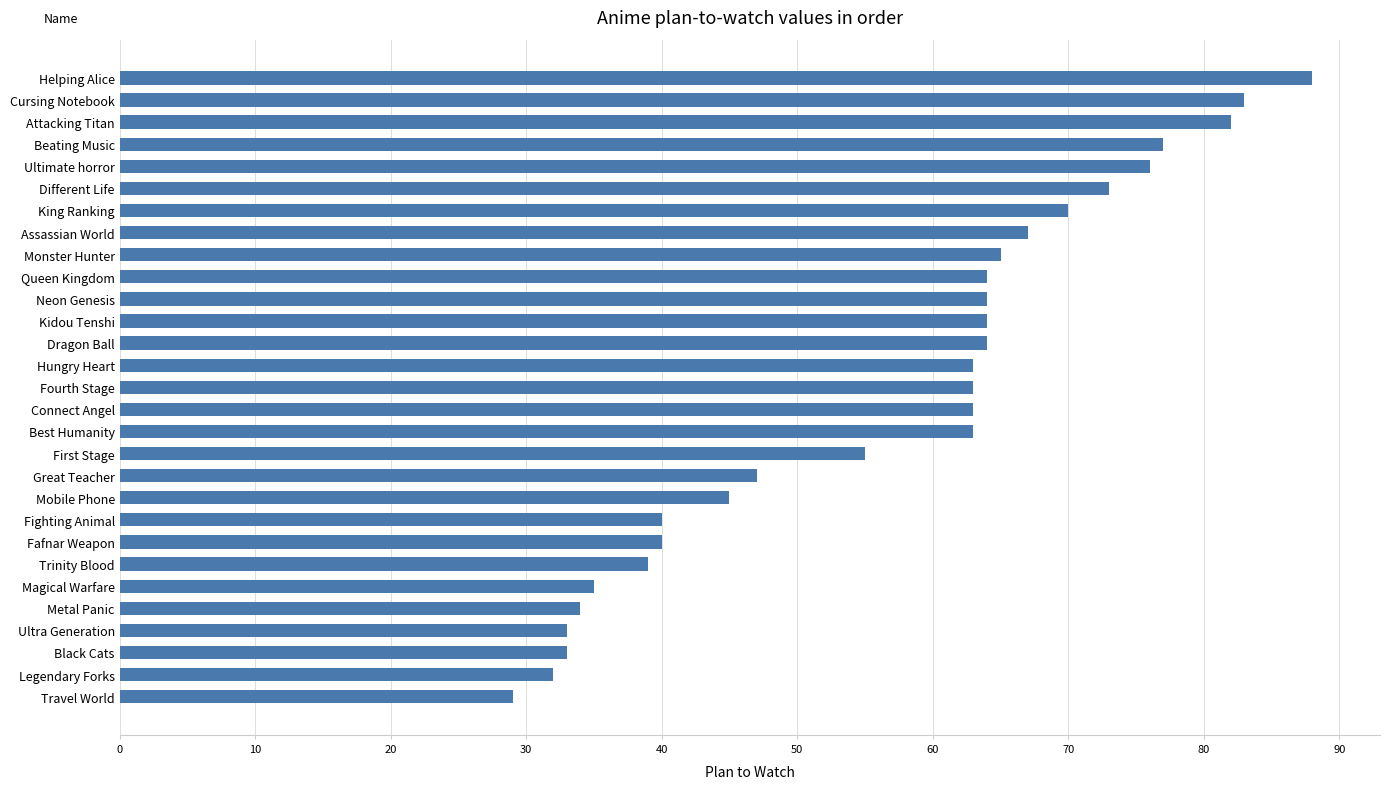

Are the bars grouped side by side (vs. stacked)?

No